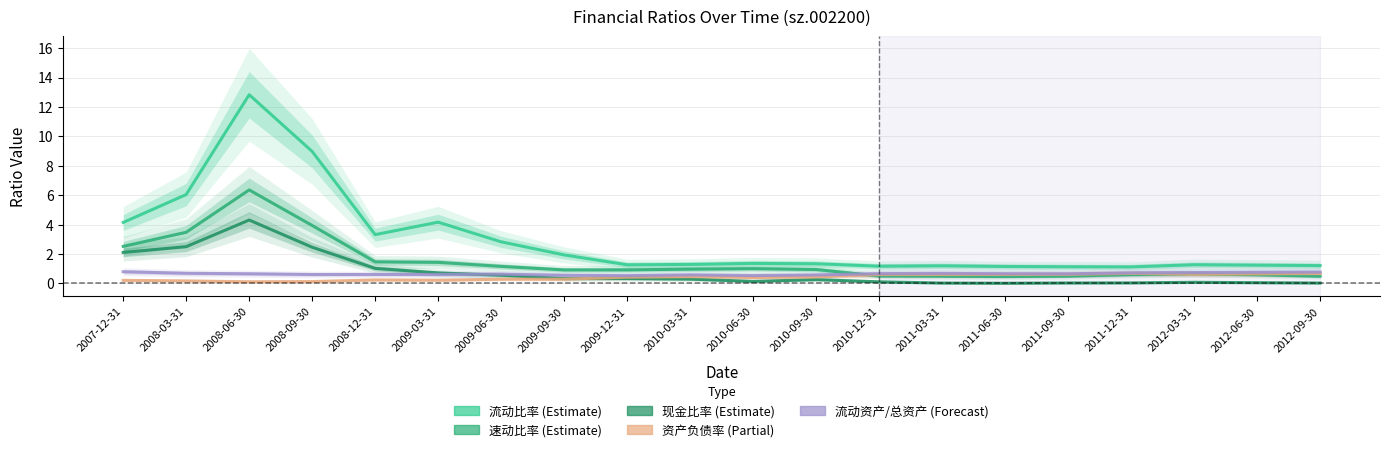

Reading right to left, what are all the values shown in this chart?

流动比率: 1.2	1.2	1.3	1.1	1.1	1.2	1.2	1.2	1.3	1.4	1.3	1.3	1.9	2.8	4.2	3.3	9.0	12.8	6.0	4.1
速动比率: 0.5	0.6	0.6	0.6	0.5	0.5	0.5	0.5	0.9	1.0	1.0	0.9	0.9	1.2	1.4	1.5	3.9	6.4	3.5	2.5
现金比率: 0.0	0.1	0.1	0.0	0.0	0.0	0.0	0.1	0.3	0.1	0.3	0.3	0.3	0.6	0.7	1.0	2.5	4.3	2.5	2.1
资产负债率: 0.7	0.7	0.6	0.7	0.6	0.6	0.6	0.6	0.4	0.4	0.5	0.4	0.3	0.3	0.2	0.2	0.1	0.1	0.2	0.2
流动资产除以总资产: 0.8	0.8	0.7	0.7	0.7	0.7	0.7	0.7	0.6	0.5	0.6	0.5	0.6	0.6	0.6	0.6	0.6	0.7	0.7	0.8